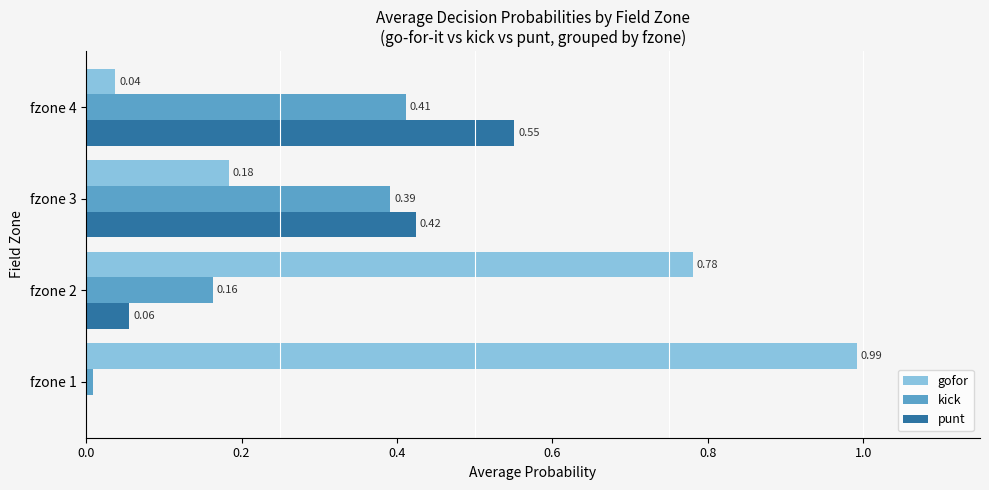

Which series changed the most between fzone 1 and fzone 4?

gofor